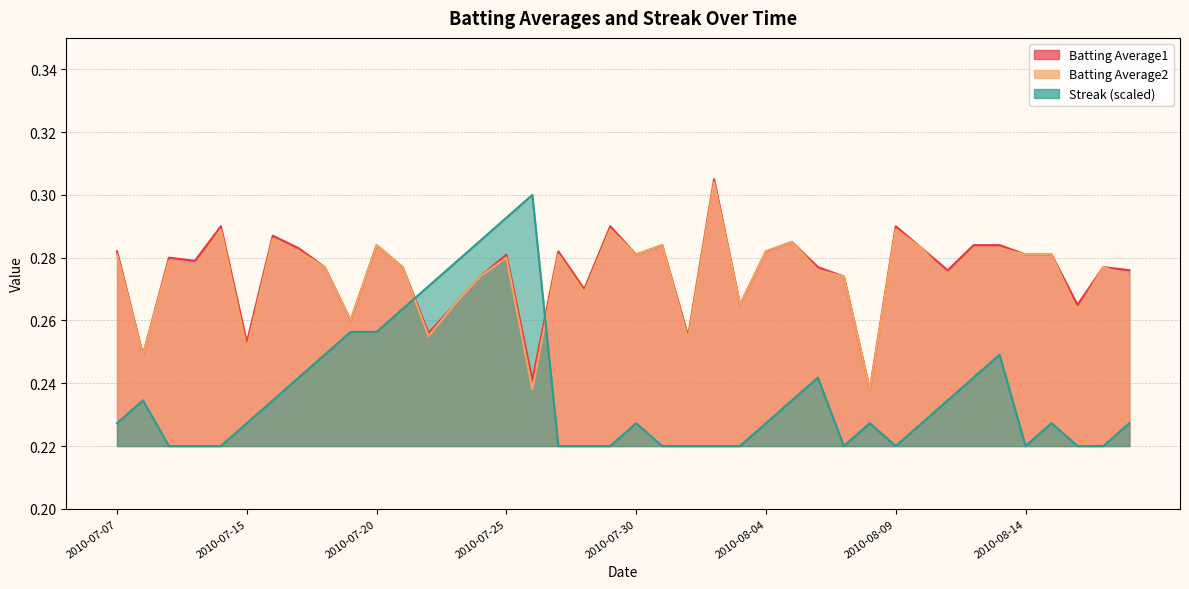

What is the value of the Streak point at the 8th from the left?

0.2